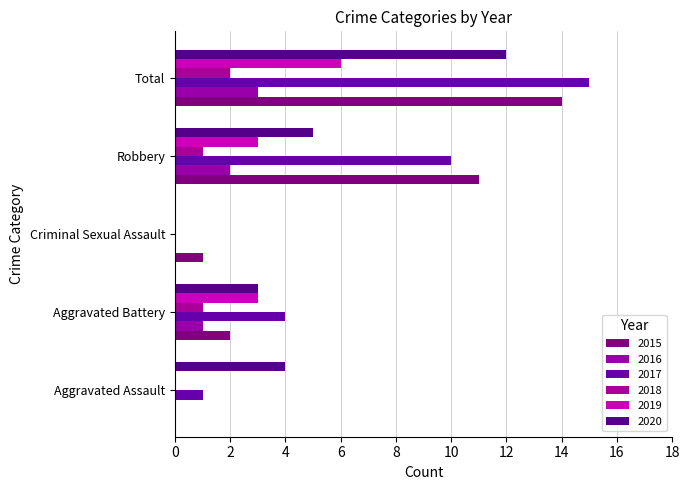

What is the total value across all series at Aggravated Battery?

14